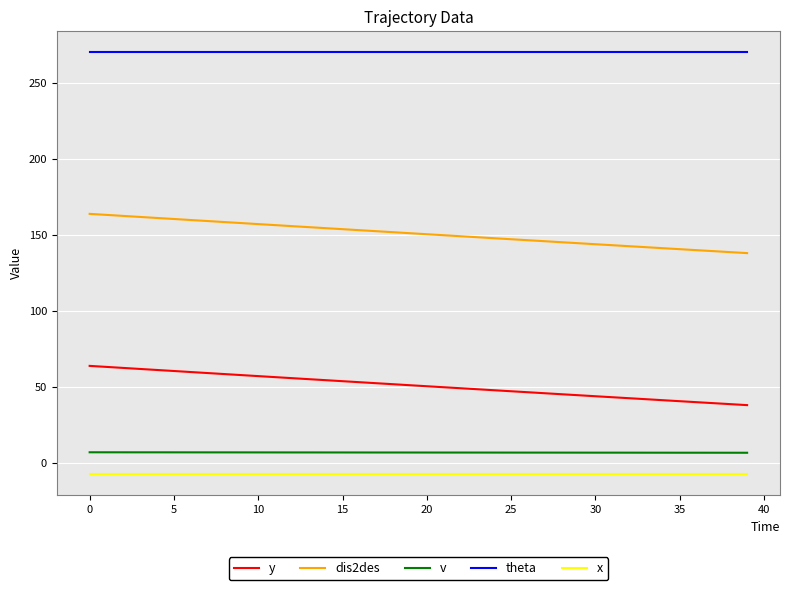

What is the minimum value for theta?

270.0